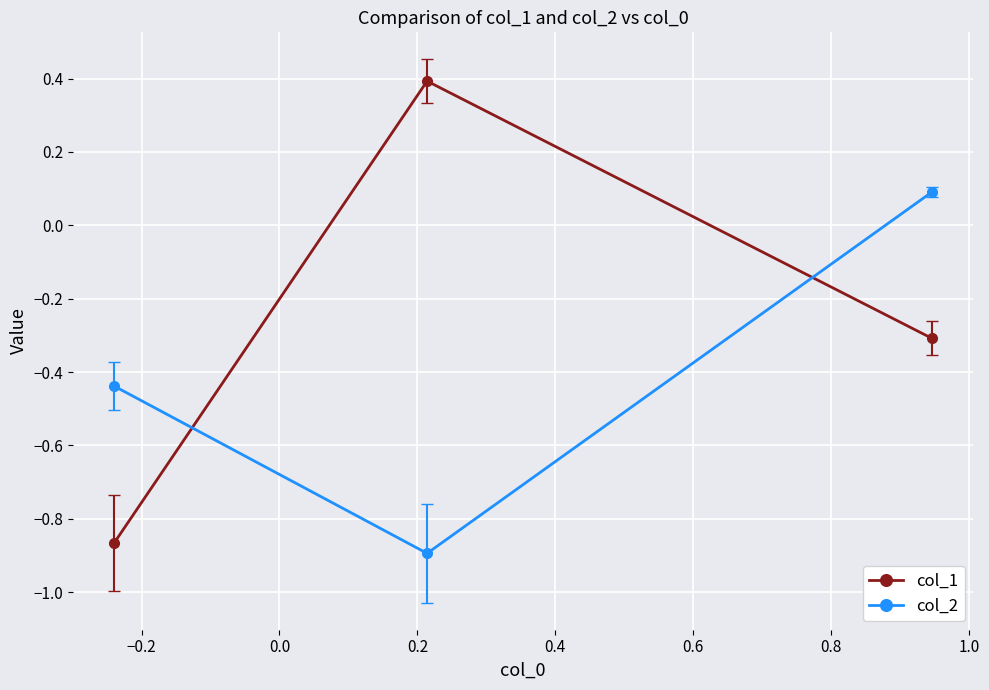

How many categories are shown in the chart?

3